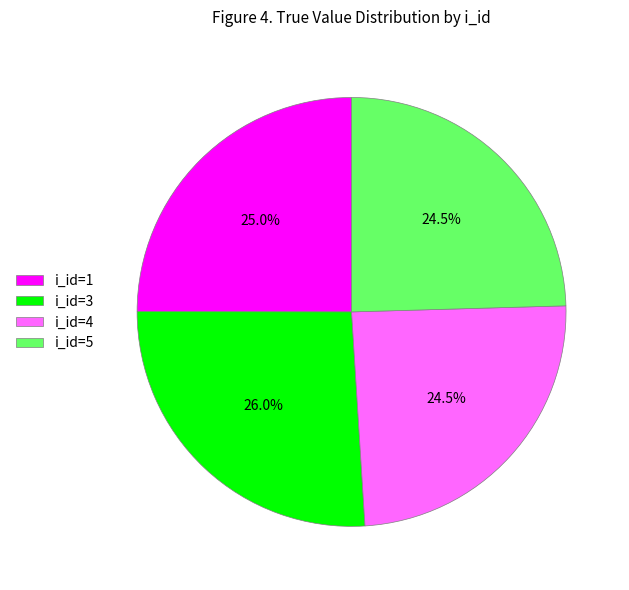

Is the sum of i_id=1 and i_id=3 greater than half?

Yes